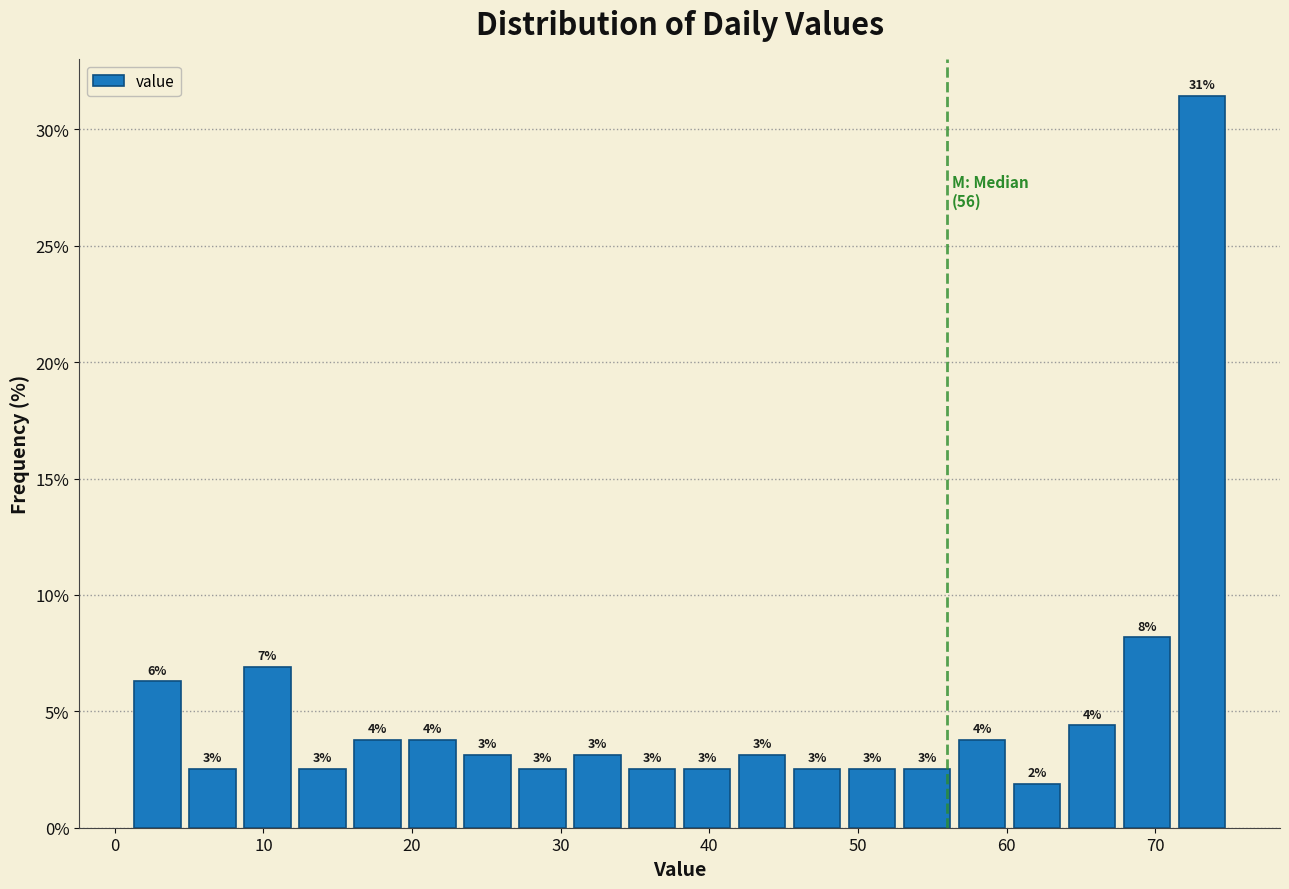

Read against the x-axis, roughly where is the centre of the tallest bar?

73